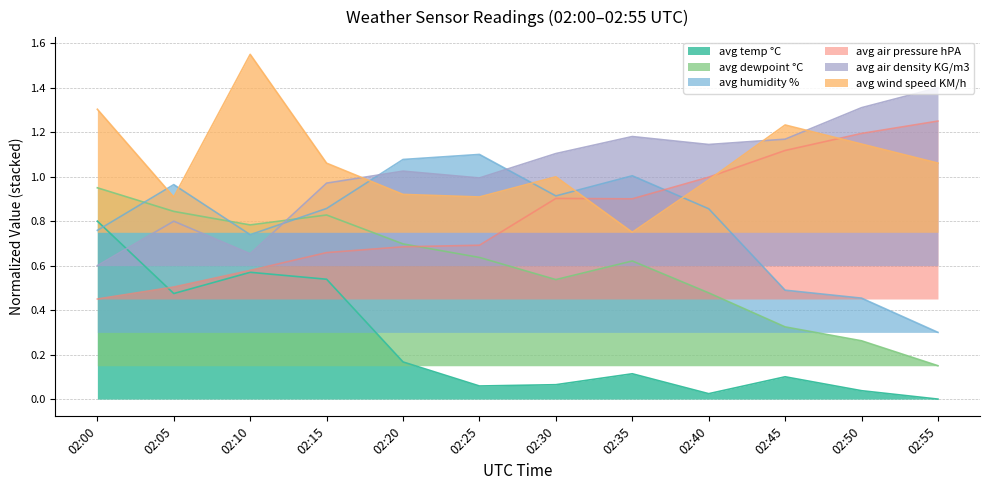

At which label is avg dewpoint °C closest to 0?

02:55